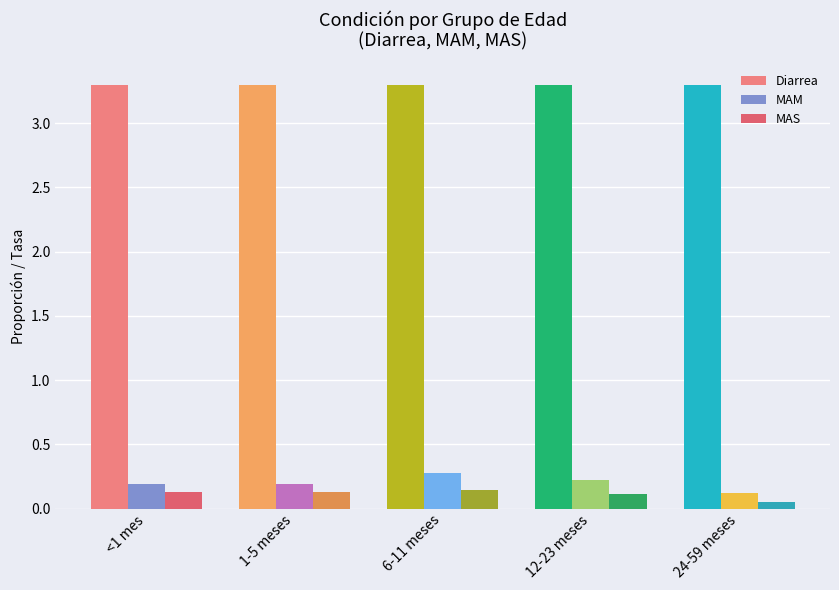

What is the value of the MAS bar at the 5th from the left?

0.1